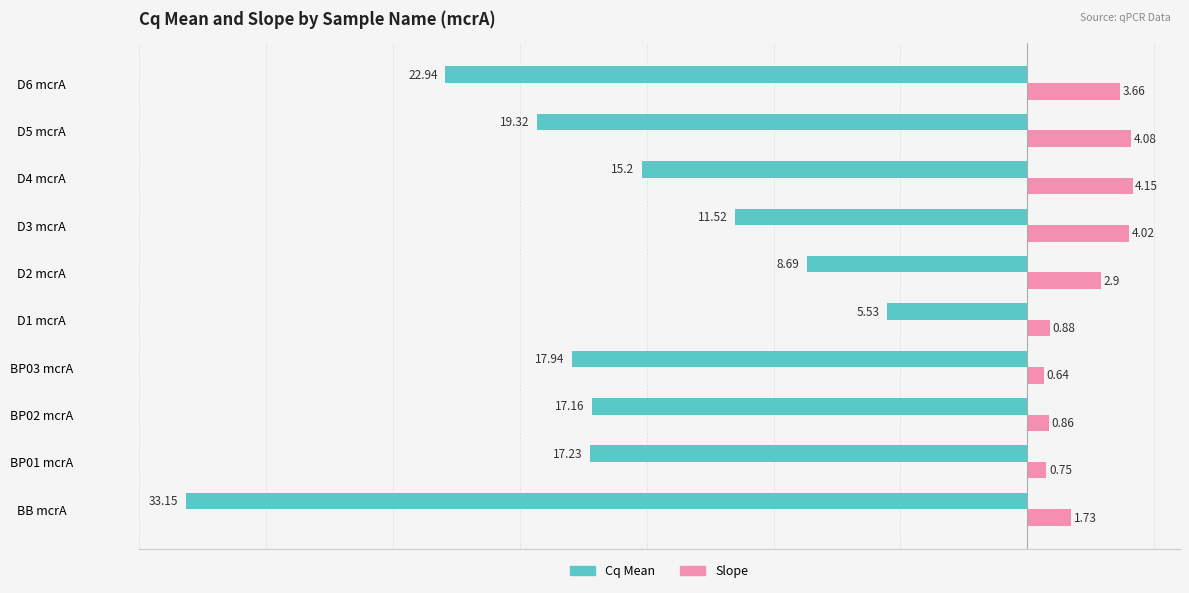

What is the difference between the maximum and second lowest values in the Slope series?

3.4